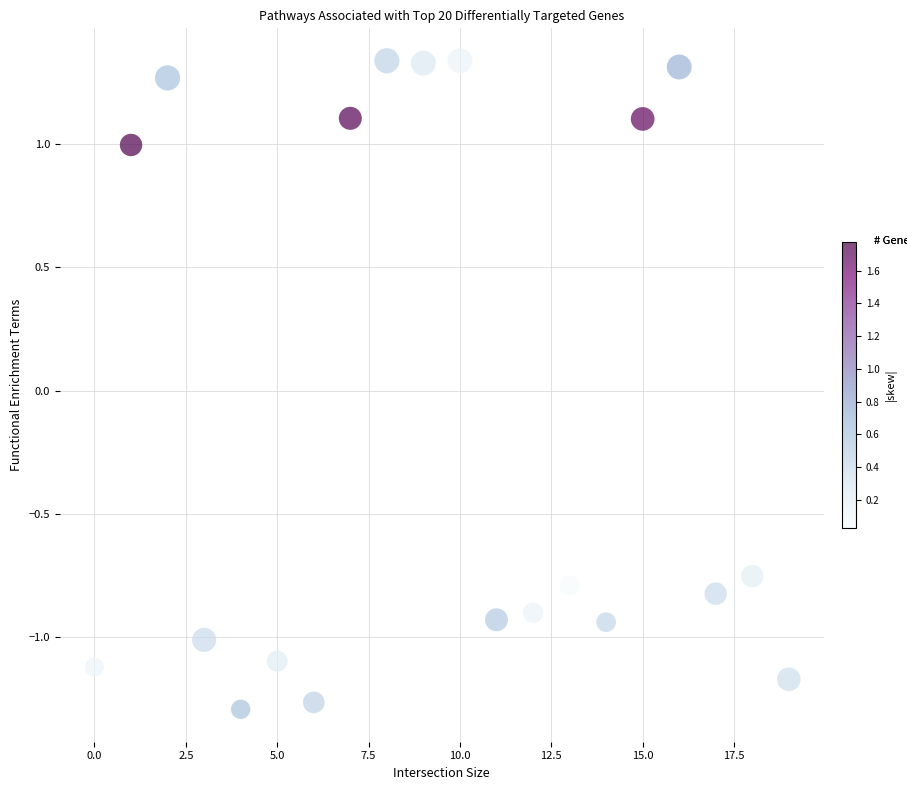

What is the range of Y values (max minus min)?

2.6